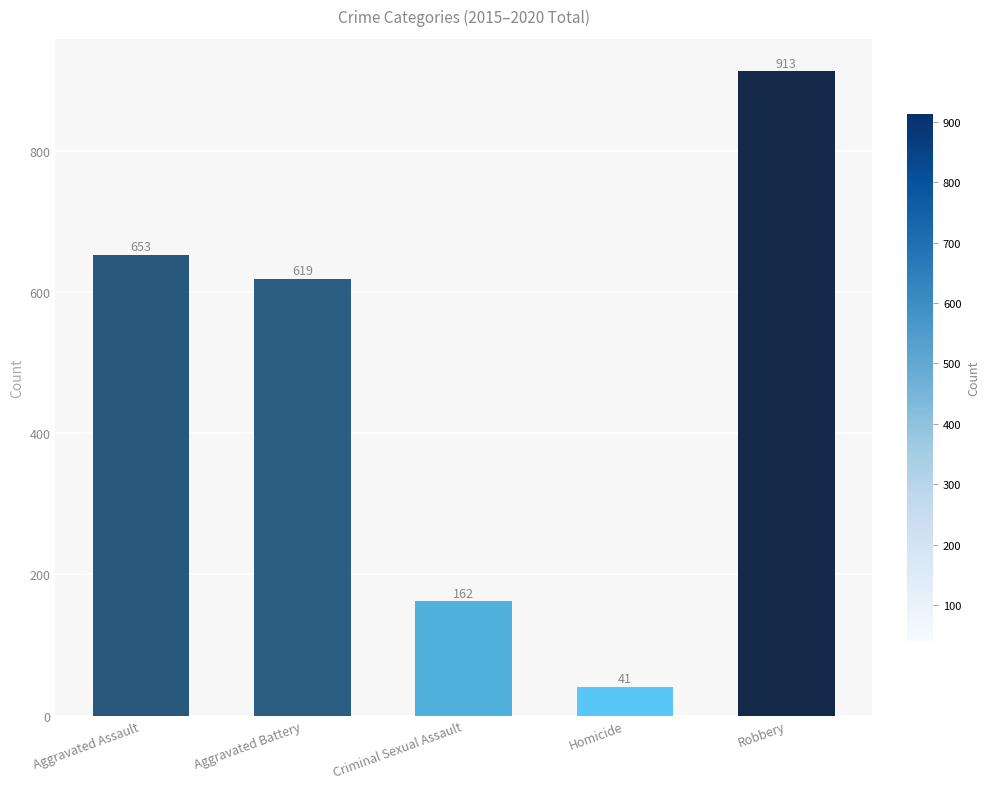

What is the difference between the maximum and second lowest values?

751